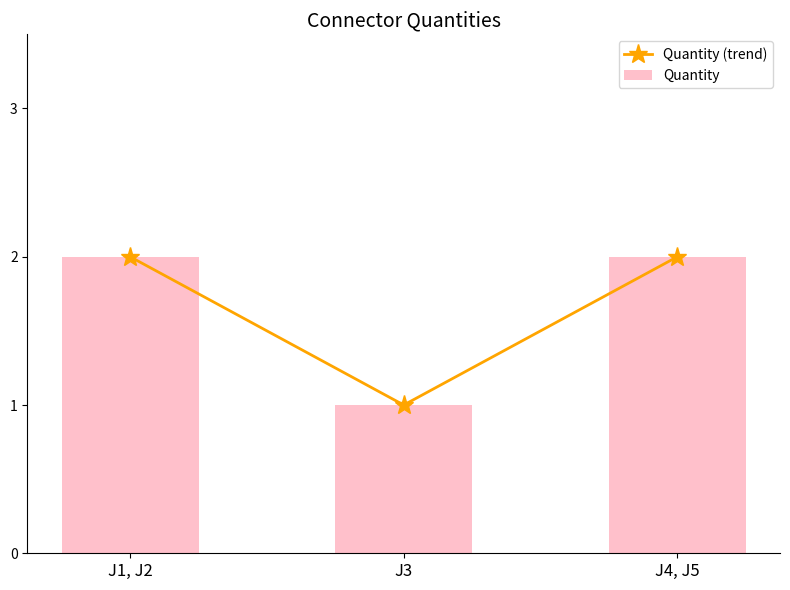

At how many categories does at least one series exceed 1?

2